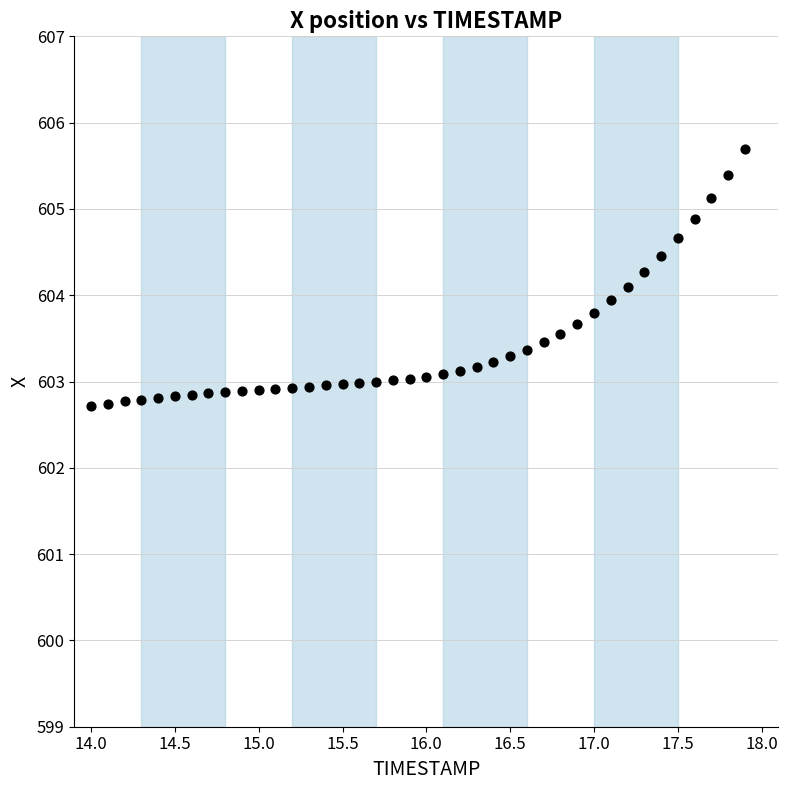

What is the range of X values (max minus min)?

3.9